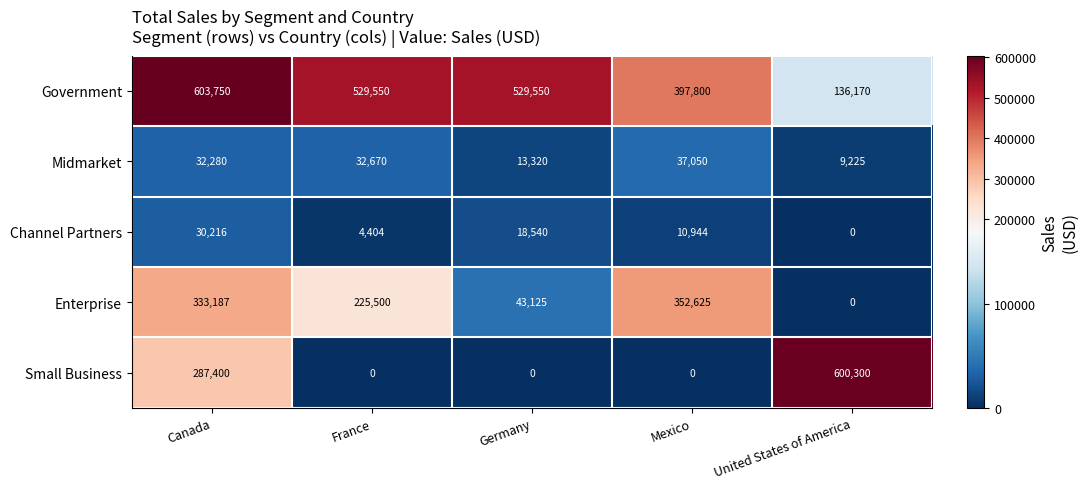

At how many categories does at least one series exceed 437593?

4